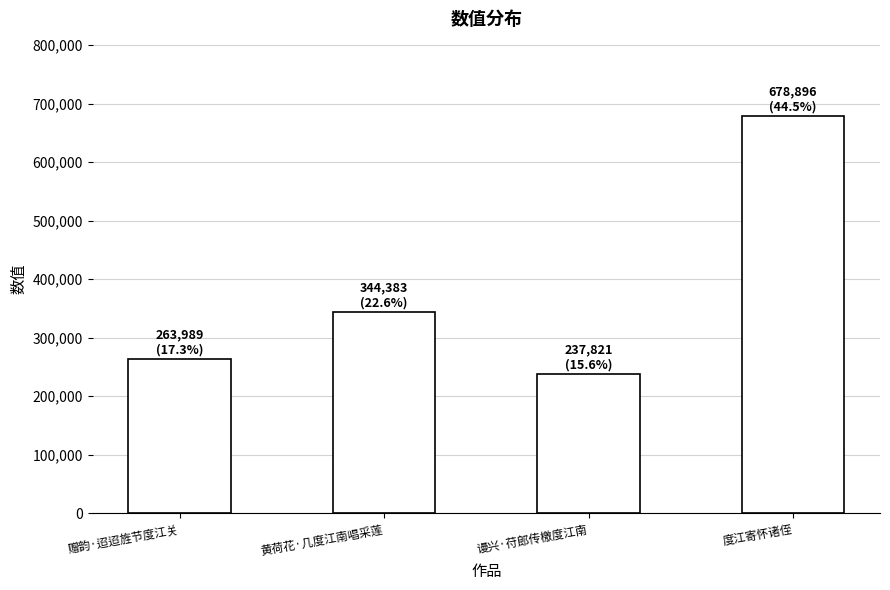

True or false: the data shows 48371 at 谩兴·苻郎传檄度江南.

False